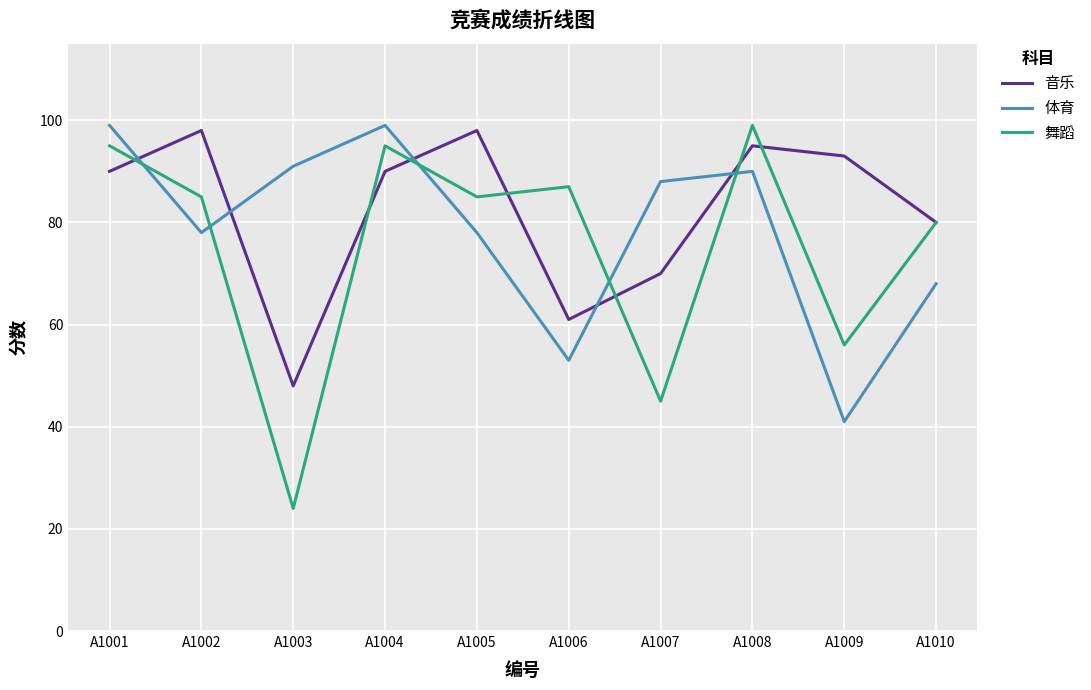

Reading left to right, what are all the values shown in this chart?

音乐: 90	98	48	90	98	61	70	95	93	80
体育: 99	78	91	99	78	53	88	90	41	68
舞蹈: 95	85	24	95	85	87	45	99	56	80